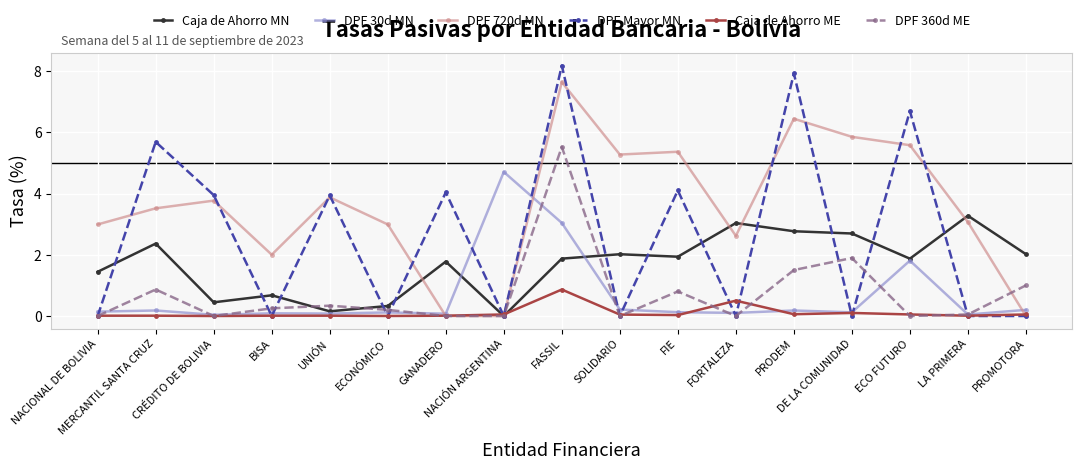

What is the greatest value displayed?

8.2